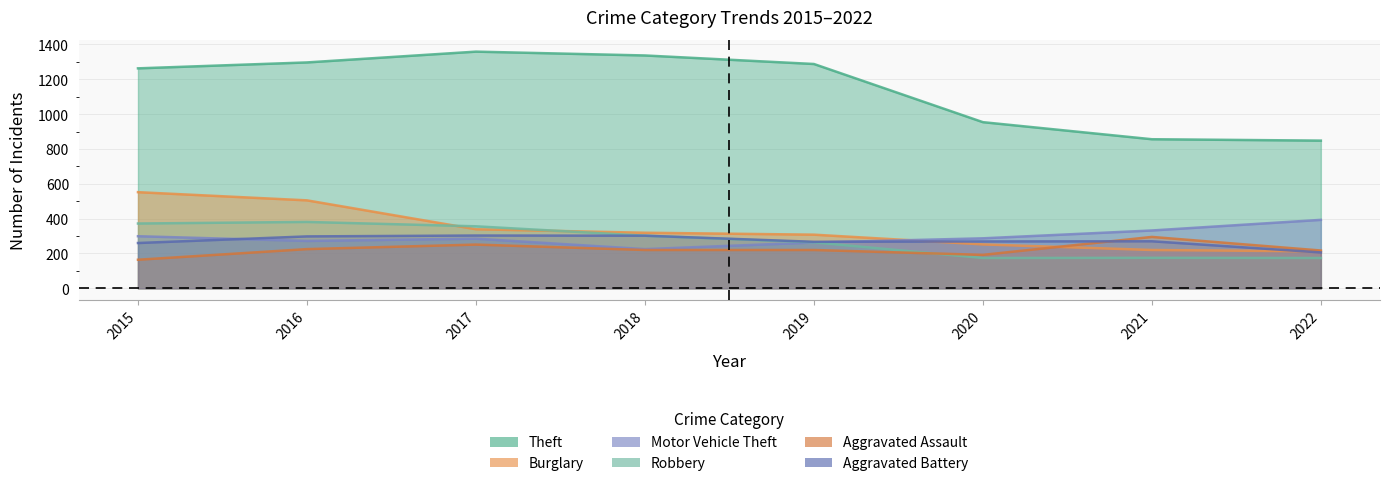

List the labels in order of Aggravated Assault value, largest first.

2021, 2017, 2016, 2018, 2019, 2022, 2020, 2015